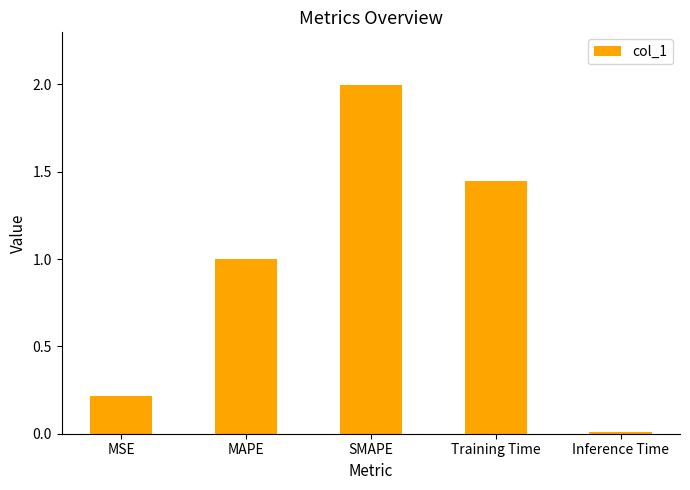

Which category has the highest value across all series?

SMAPE